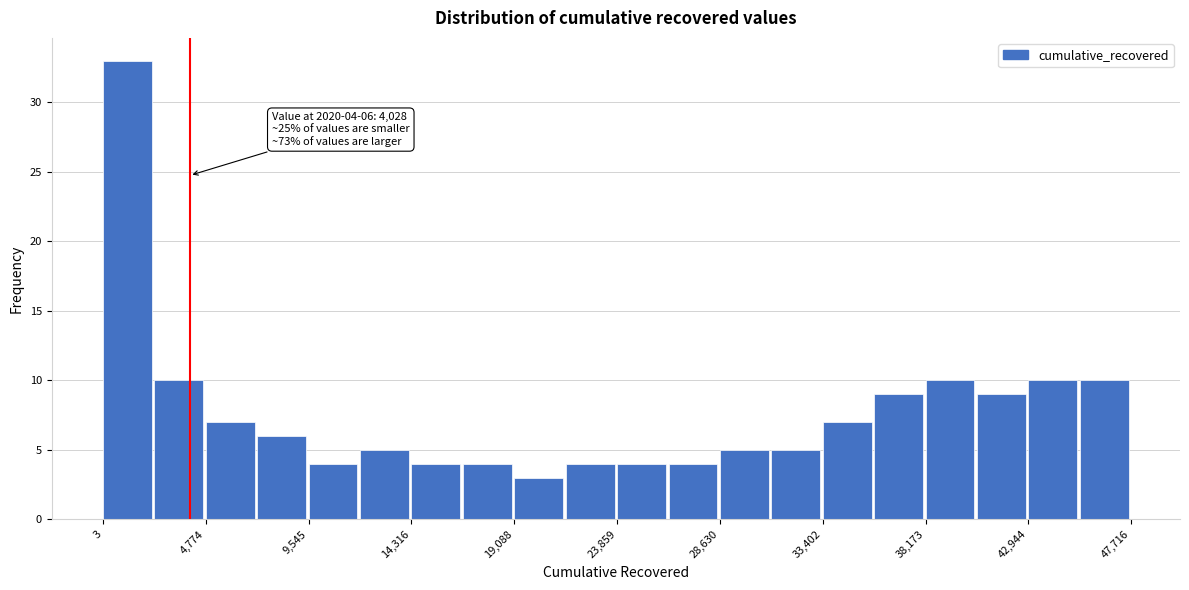

Over which range of the x-axis is the bar tallest?

0 to 2500